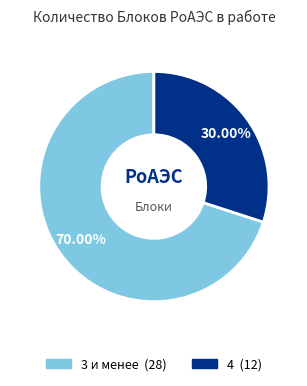

Is there a majority slice in this chart?

Yes